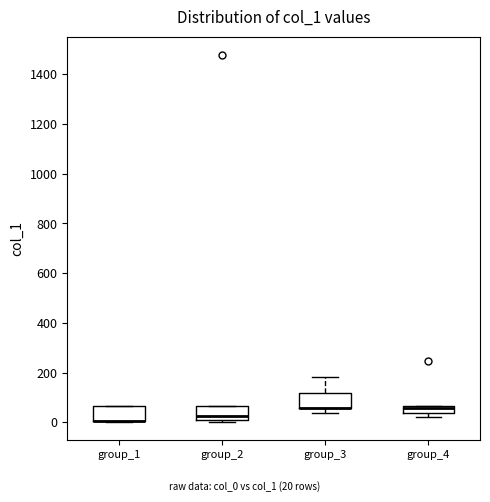

Where is the lower edge of the box for group_4 on the y-axis? The values are not printed on the chart, so give them approximately, as read against the axis.

40